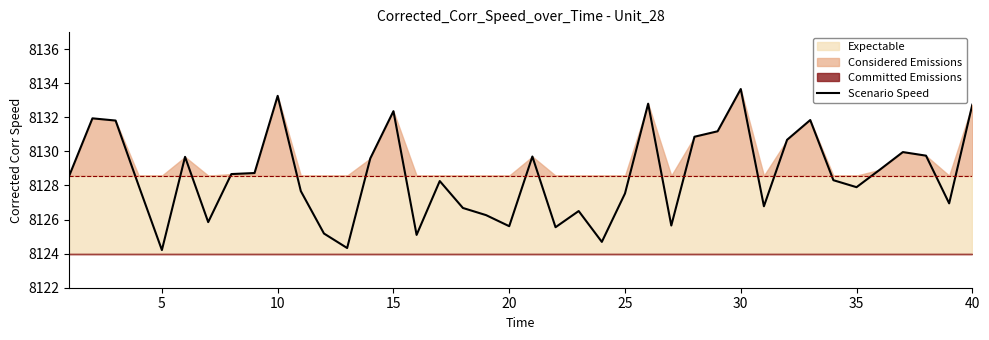

How many interior local peaks (higher than both neighbors) does the data have?

11